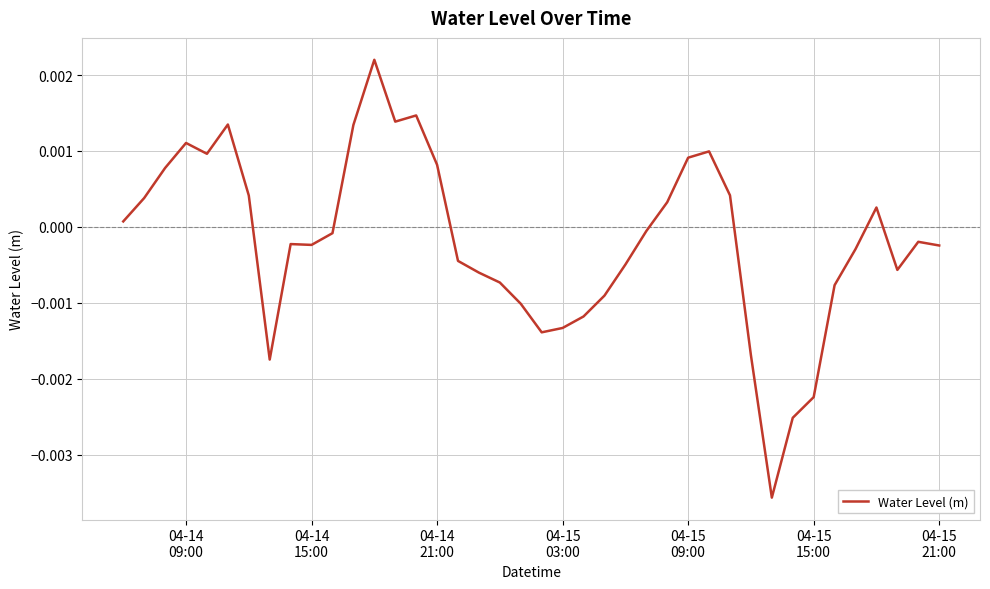

How many categories are shown in the chart?

40